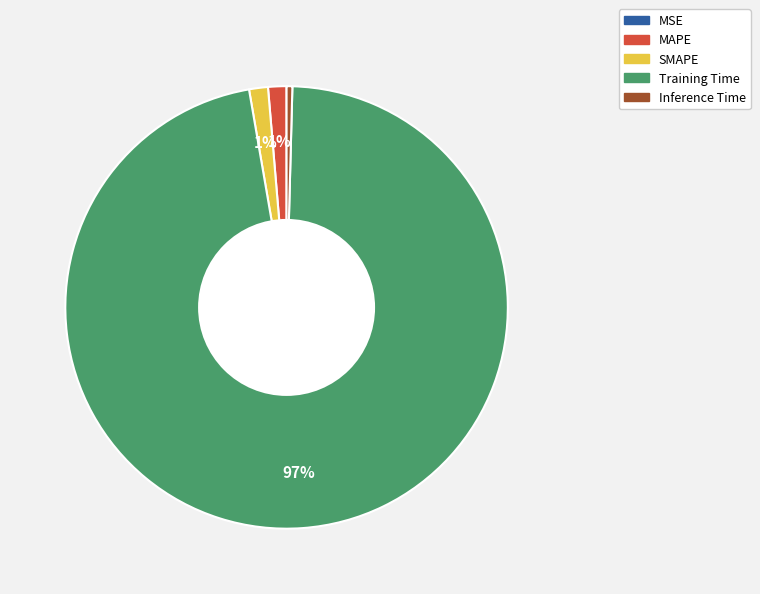

What is the largest slice in the pie chart?

Training Time